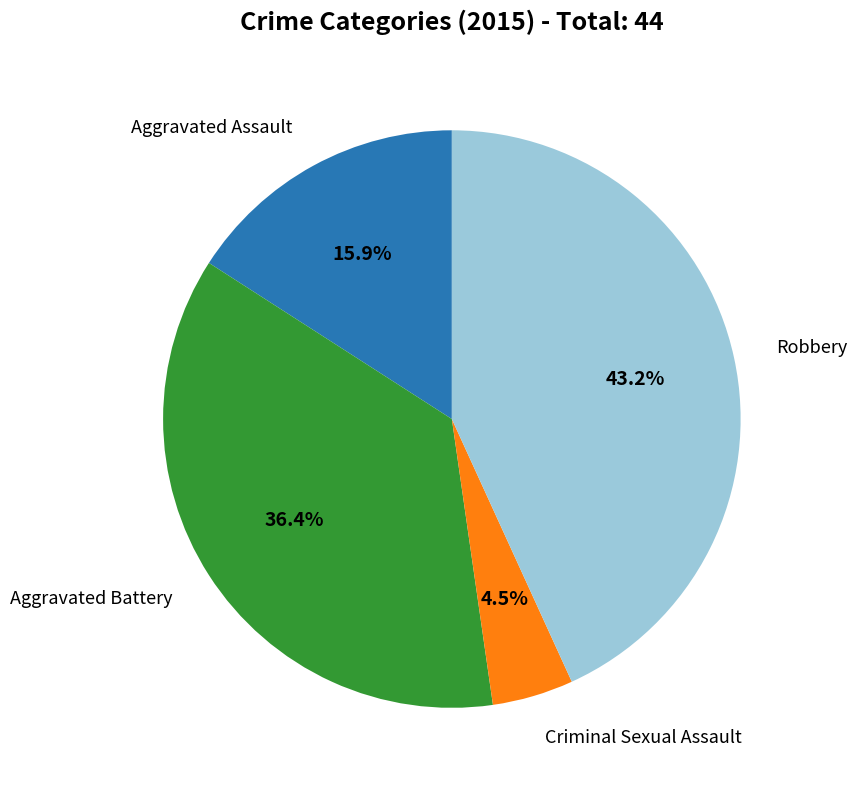

Is there a majority slice in this chart?

No